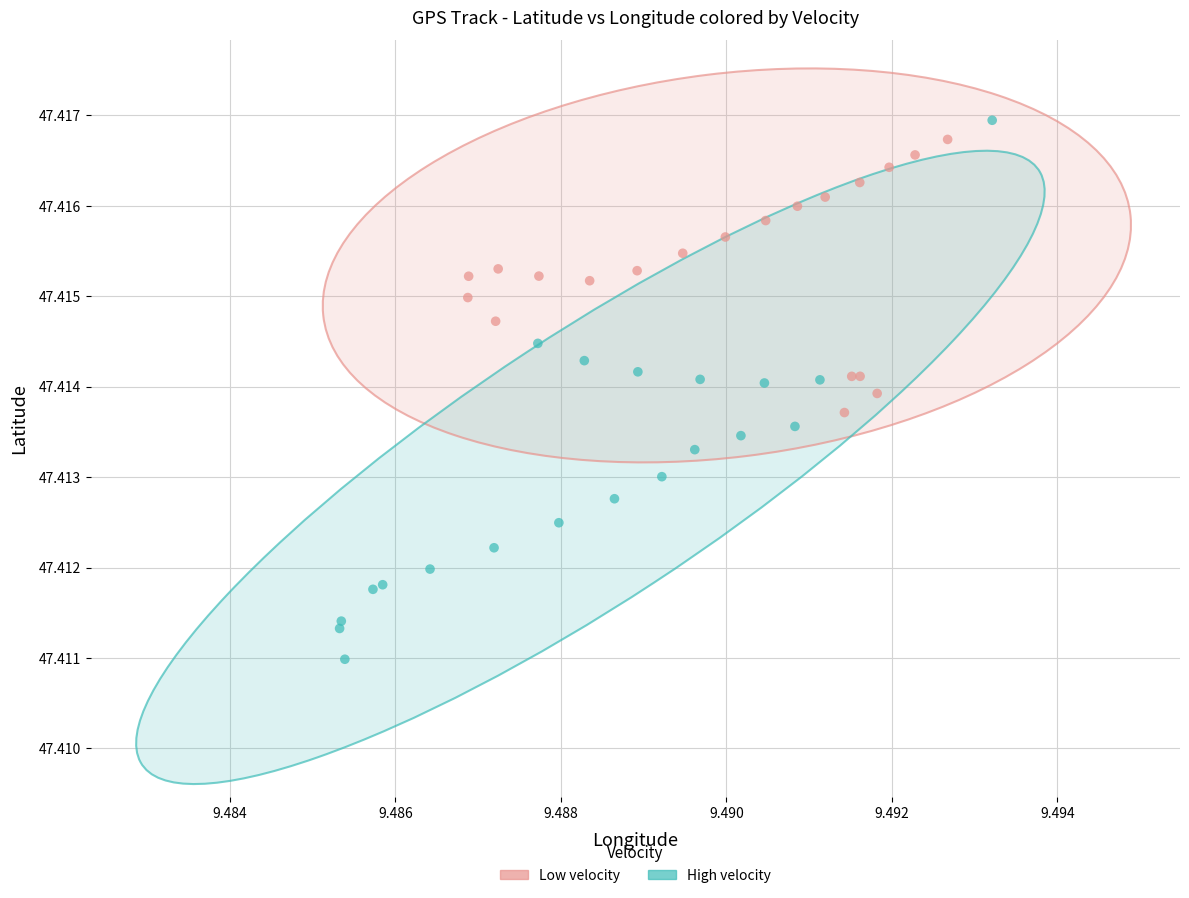

Which series reaches the maximum Y coordinate?

High velocity